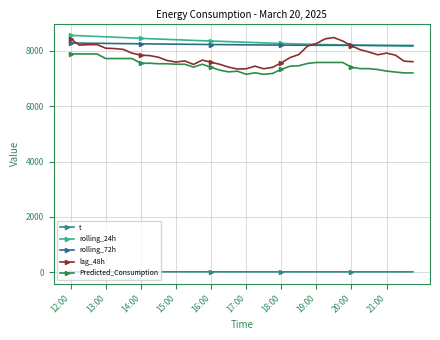

How many lines are shown in the chart?

5